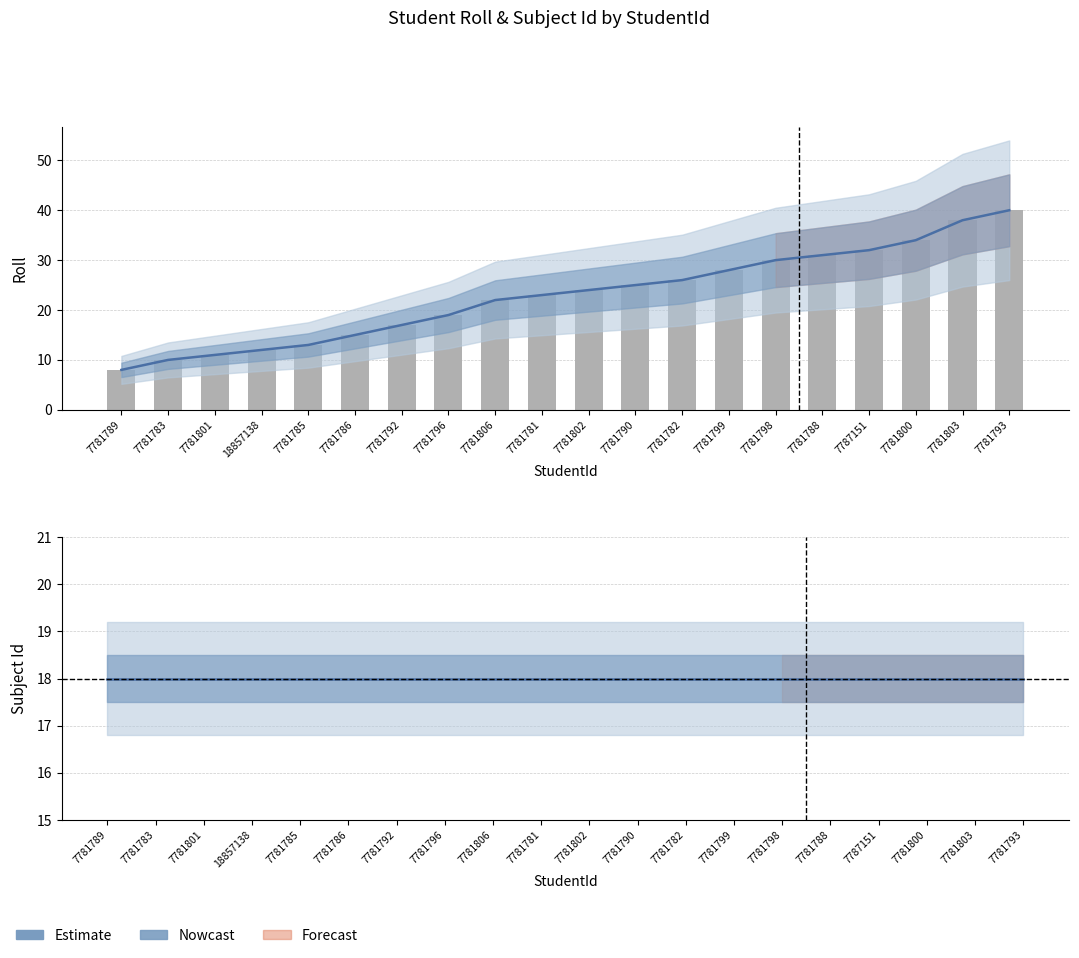

Reading left to right, transcribe all the data shown in this chart.

Roll: 8	10	11	12	13	15	17	19	22	23	24	25	26	28	30	31	32	34	38	40
Subject Id: 18	18	18	18	18	18	18	18	18	18	18	18	18	18	18	18	18	18	18	18